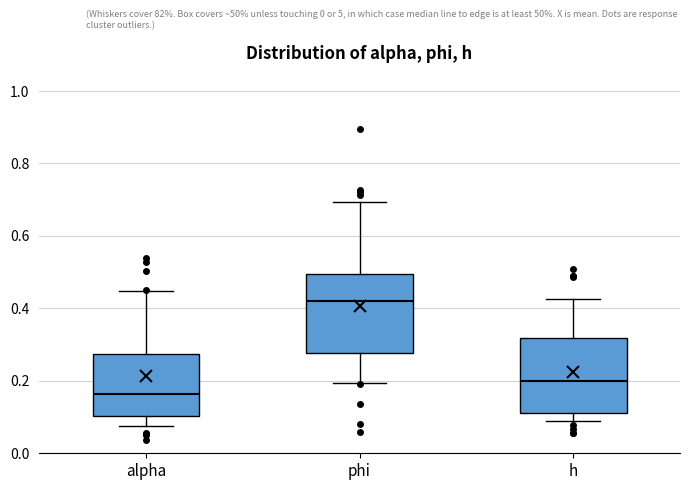

Reading left to right, transcribe this box plot: for each box, give where its median line is, the range the box spans, and where its two whiskers end, as read against the y-axis. The values are not printed on the chart, so give them approximately, as read against the axis.

alpha: median 0.16, box 0.10 to 0.28, whiskers 0.08 to 0.44
phi: median 0.42, box 0.28 to 0.50, whiskers 0.20 to 0.70
h: median 0.20, box 0.12 to 0.32, whiskers 0.08 to 0.42